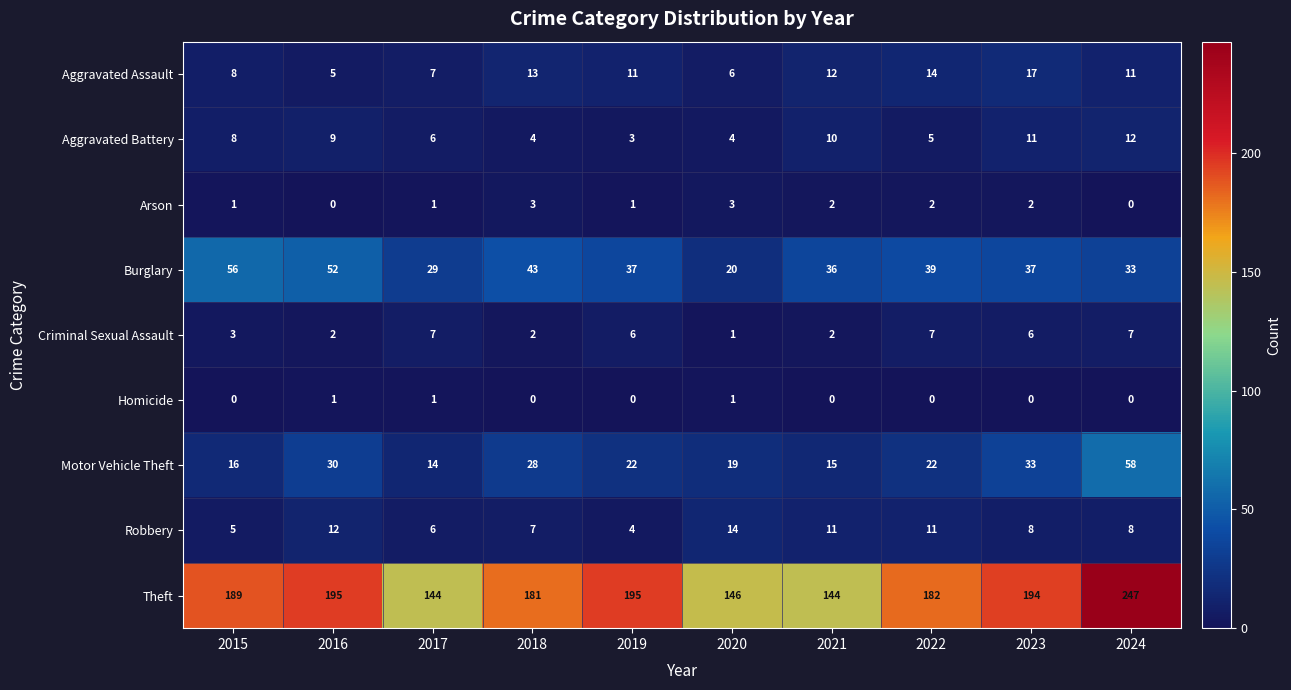

What is the average value of the Theft series?

182